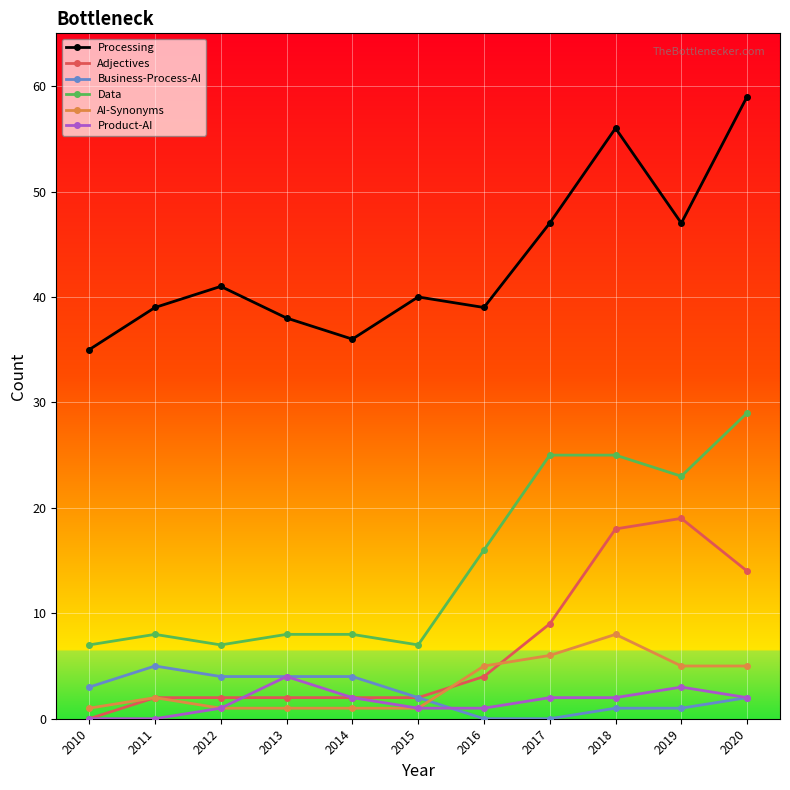

Which series has the largest total across all categories?

Processing